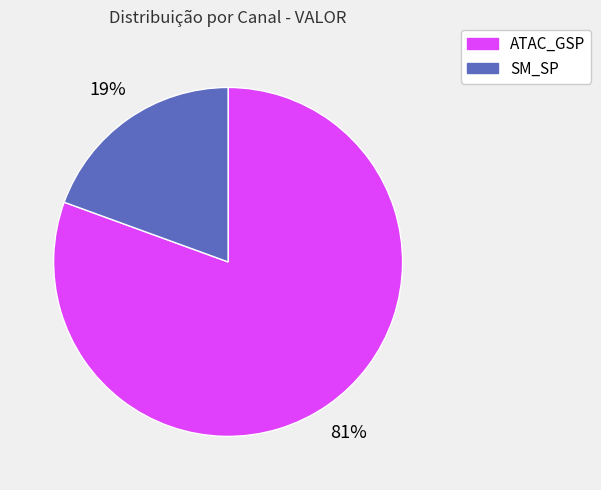

Does any single category account for the majority?

Yes